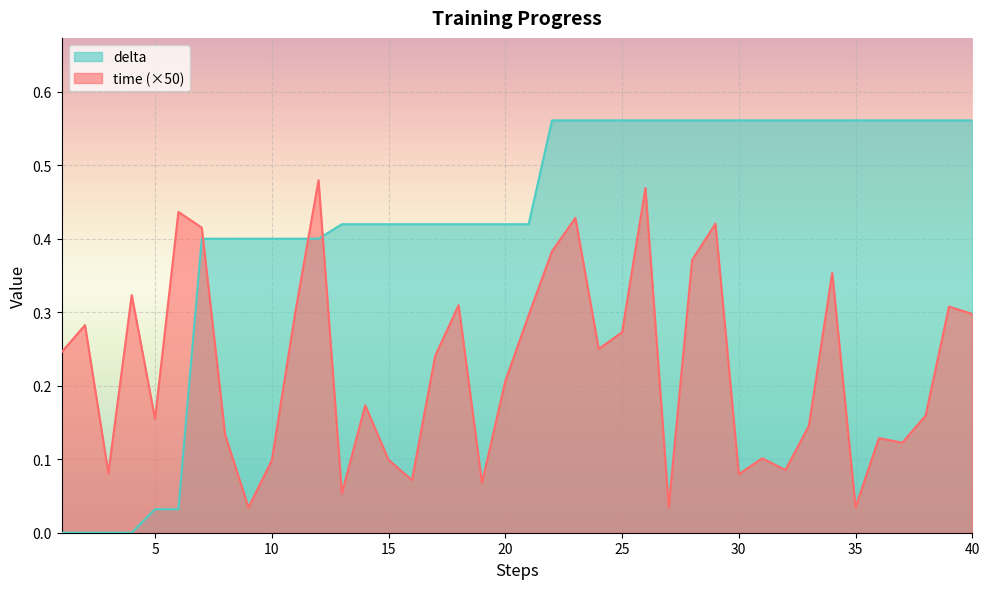

At how many categories does at least one series exceed 0?

40